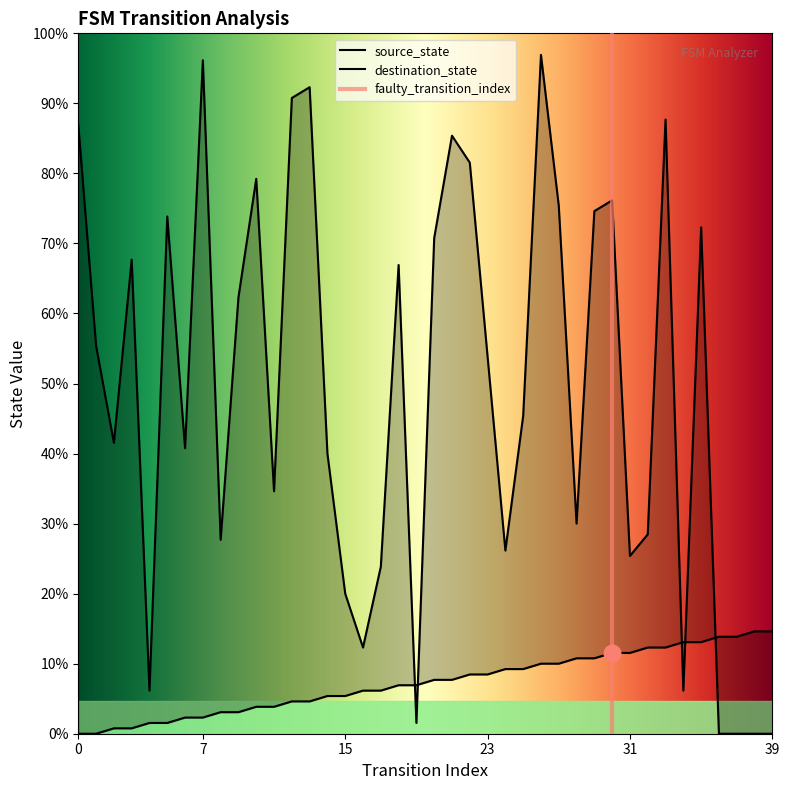

Rank the series by their maximum value, from highest to lowest.

destination_state, source_state